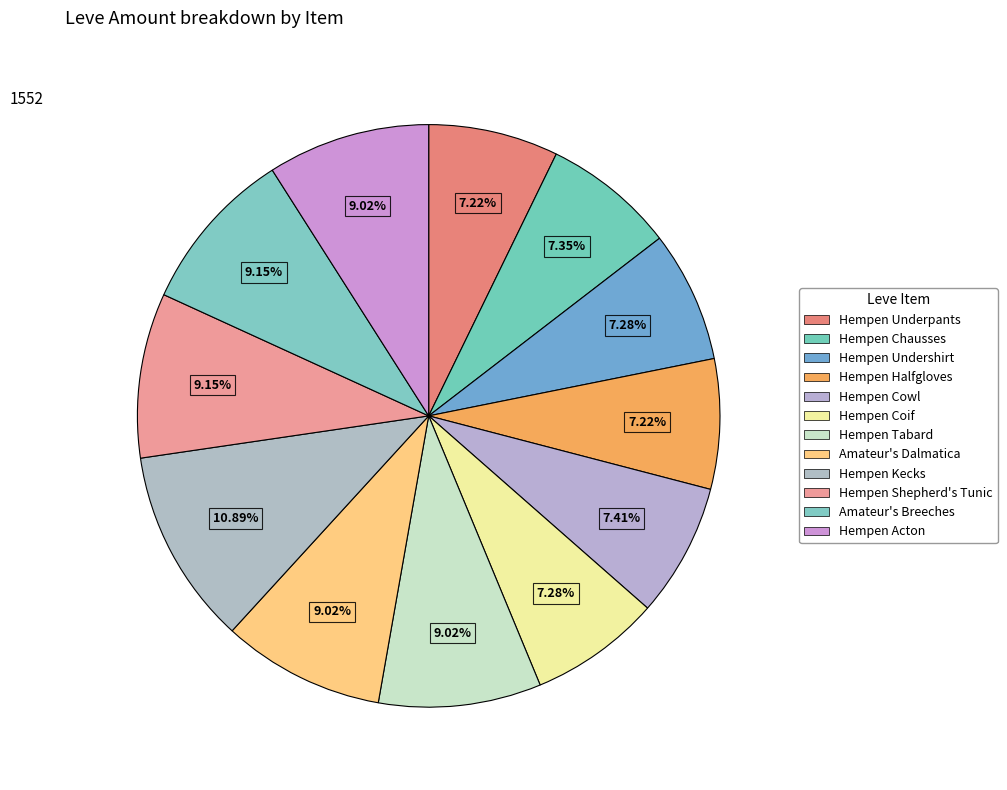

What is the change in value from Hempen Cowl to Hempen Kecks?

+54